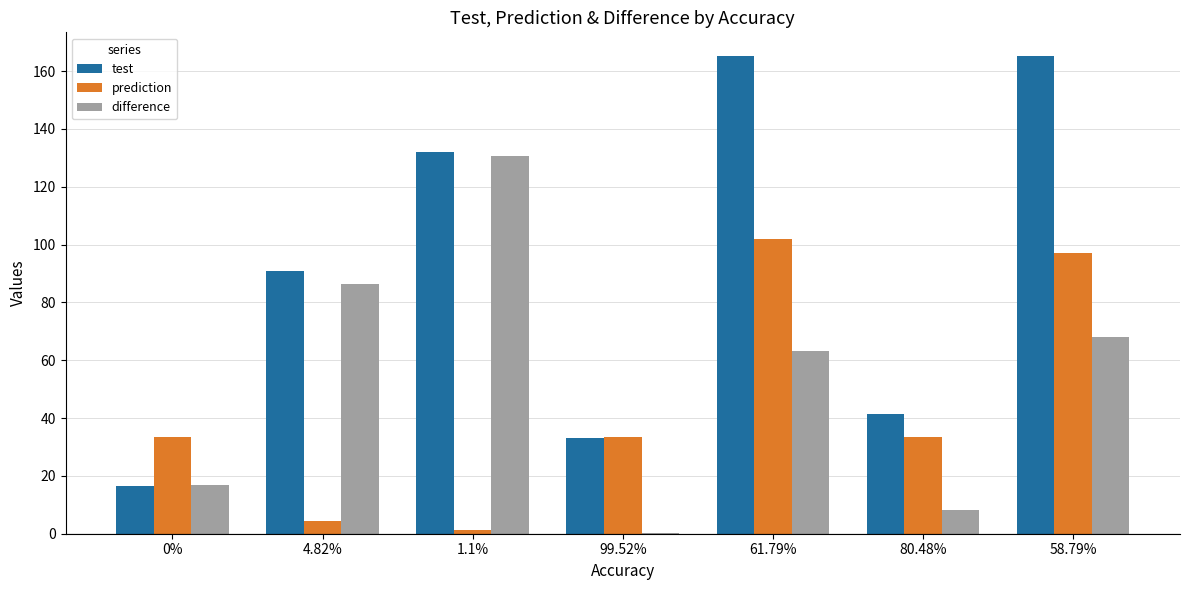

What is the total value across all series at 99.52%?

66.6